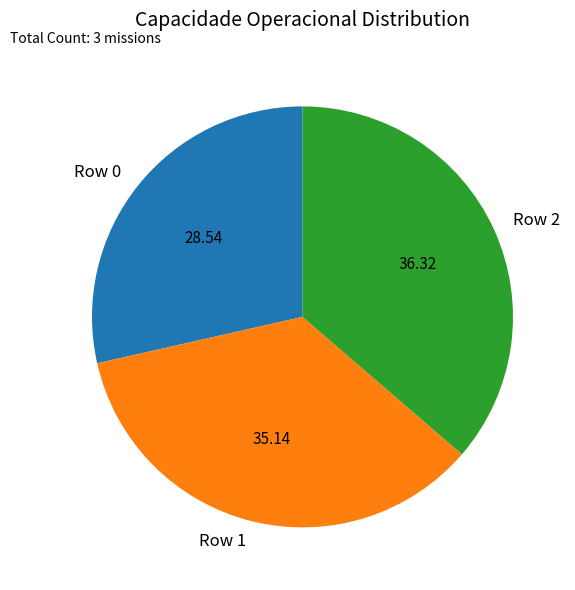

How many segments does this pie chart have?

3